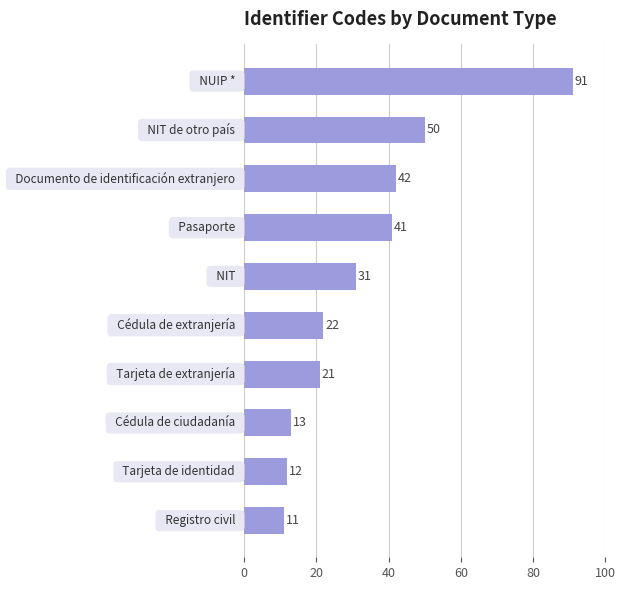

Reading top to bottom, extract all data points from this chart.

91	50	42	41	31	22	21	13	12	11